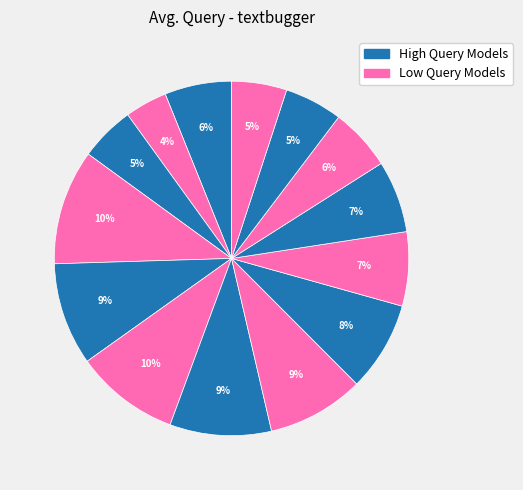

Count the number of slices in the pie.

14